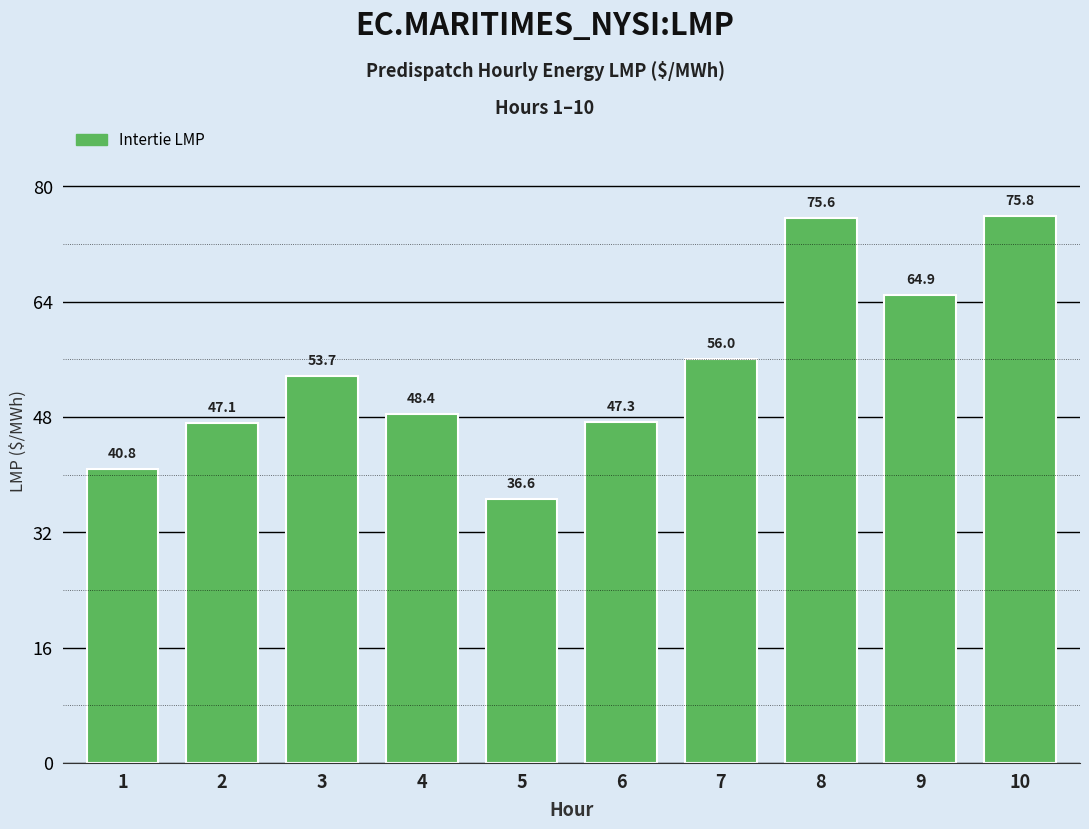

Which has a higher value, 3 or 10?

10